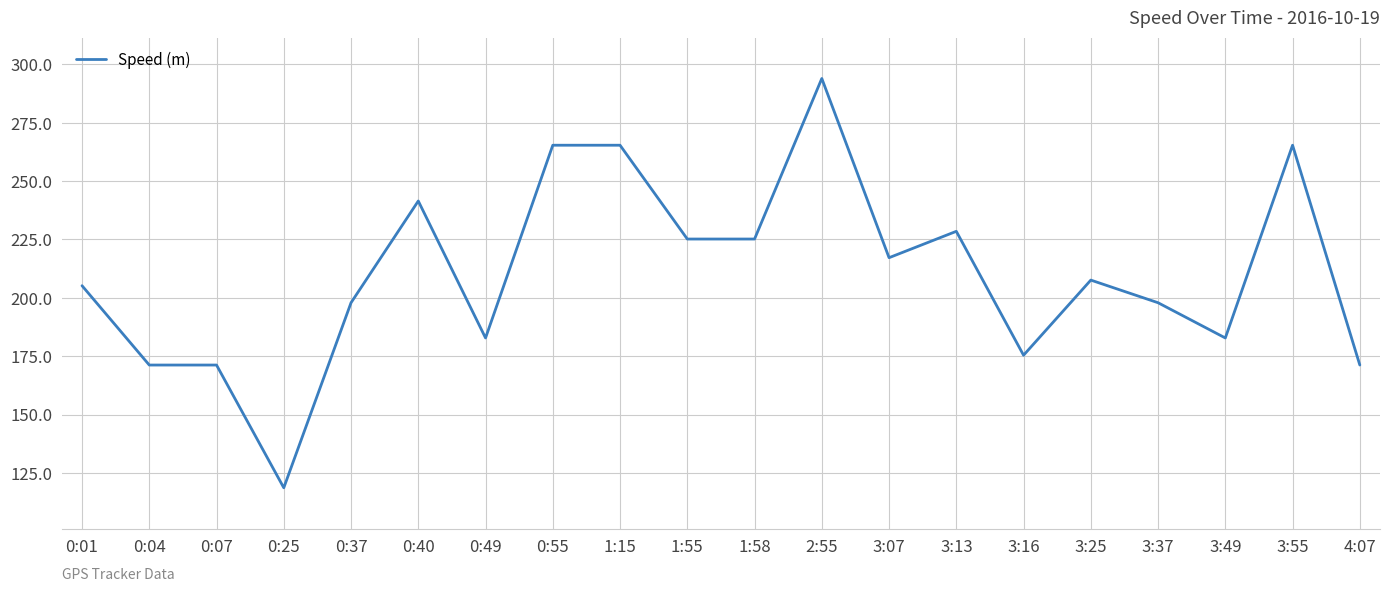

What is the smallest value displayed?

118.6